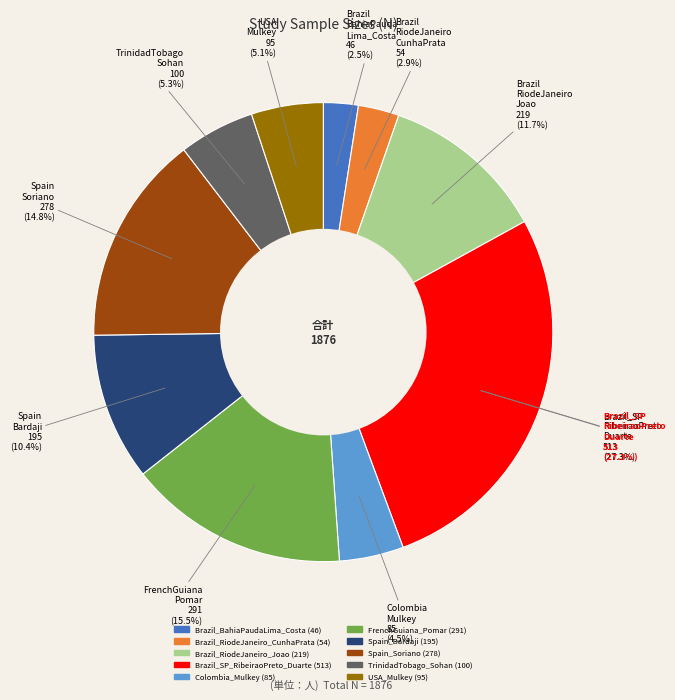

Is Spain_Soriano the majority of the pie?

No